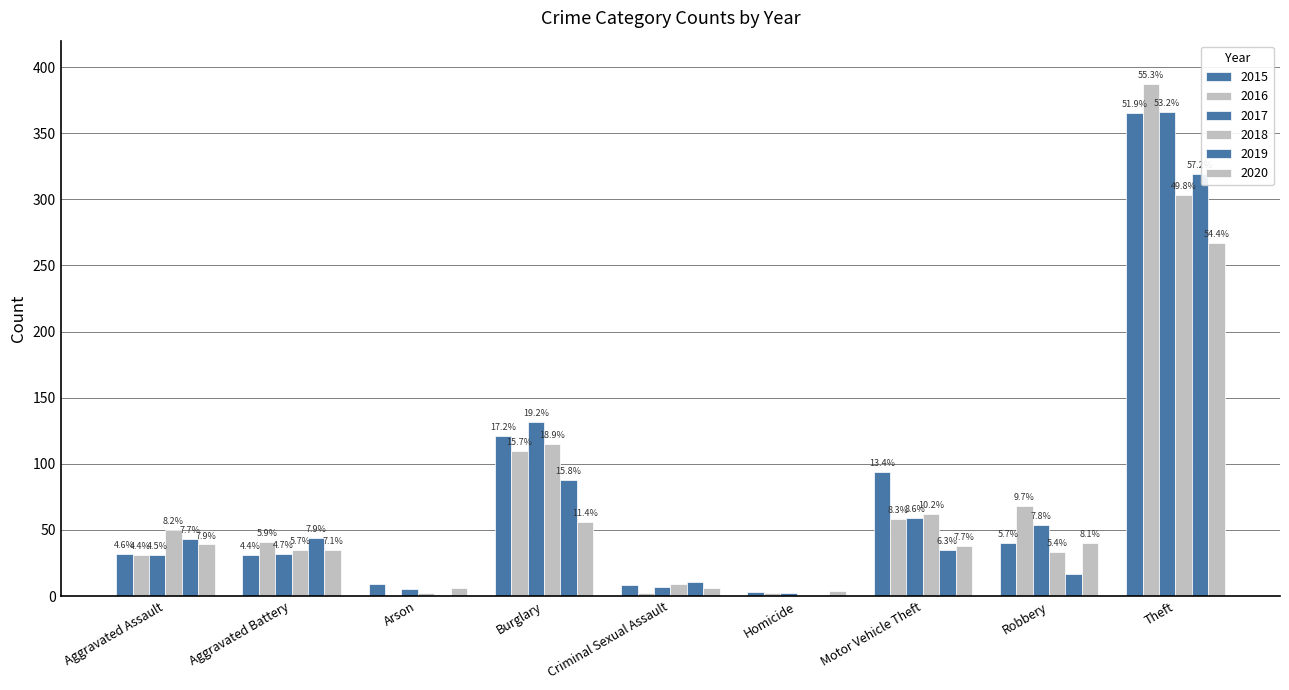

Is the value of 2017 at Aggravated Assault greater than the value of 2015 at Aggravated Battery?

No